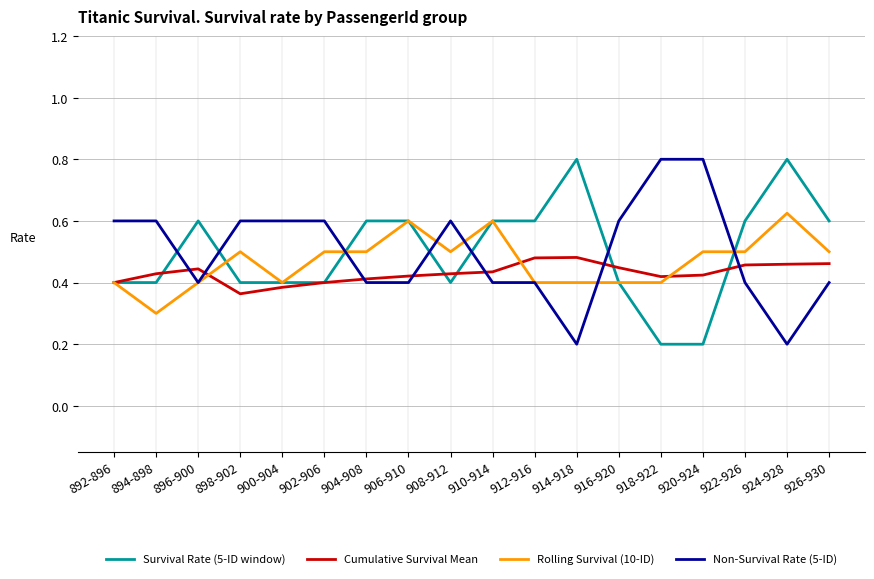

What is the sum of the Rolling Survival (10-ID) values at 912-916 and 926-930?

0.9